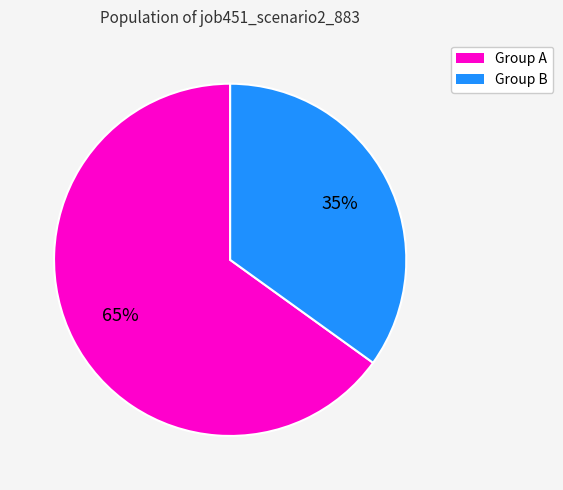

Is the sum of Group A and Group B greater than half?

Yes